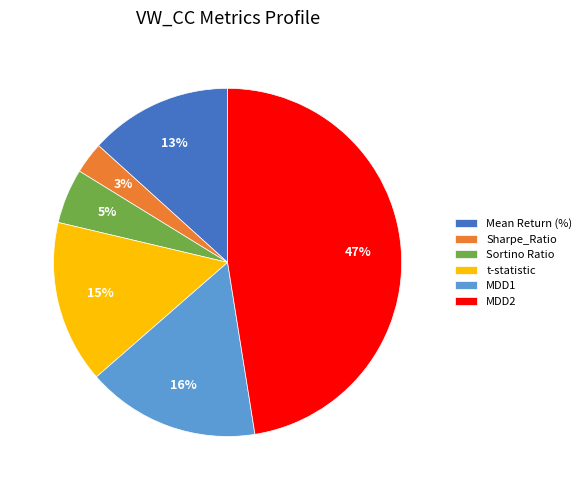

To the nearest percent, what portion does MDD1 represent?

16%